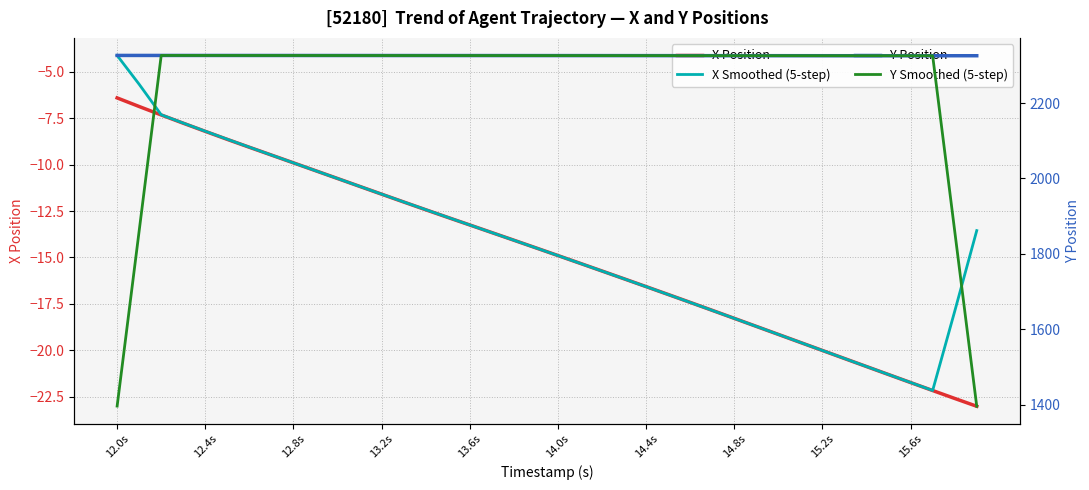

What is the sum of all Y Position values?

93044.7